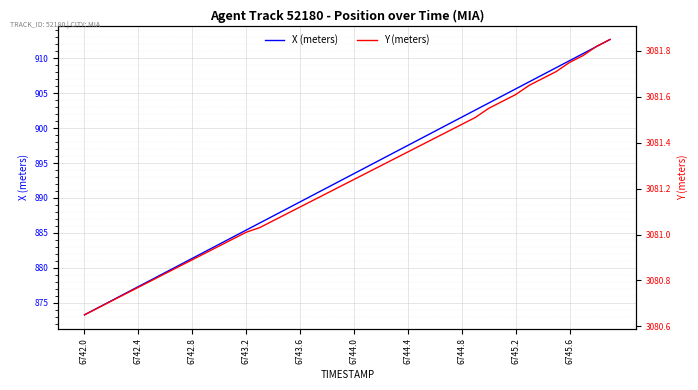

How many data points in X (meters) are less than 893?

20